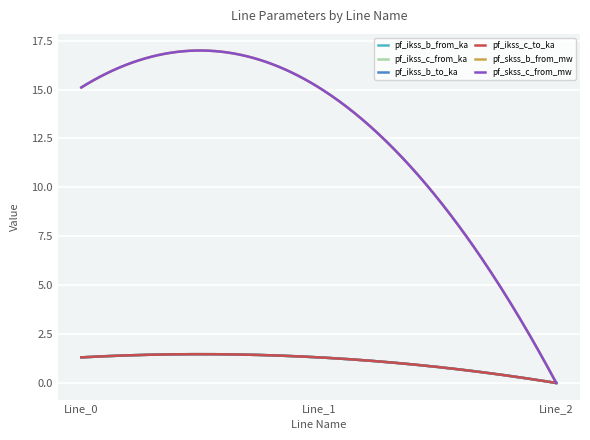

Is this an area chart (filled region under the line)?

No